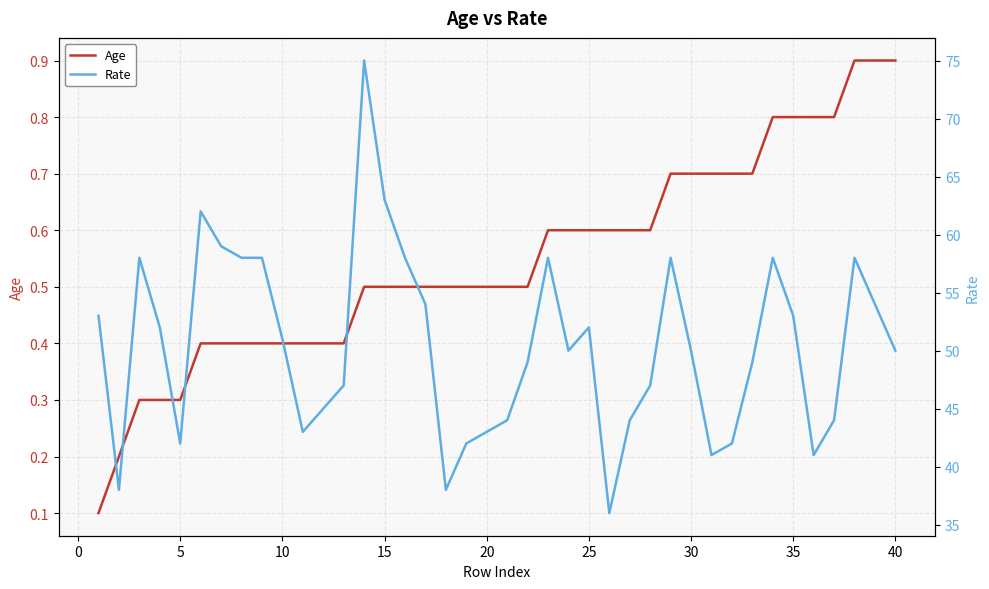

List the series in order of their peak value, highest first.

Rate, Age